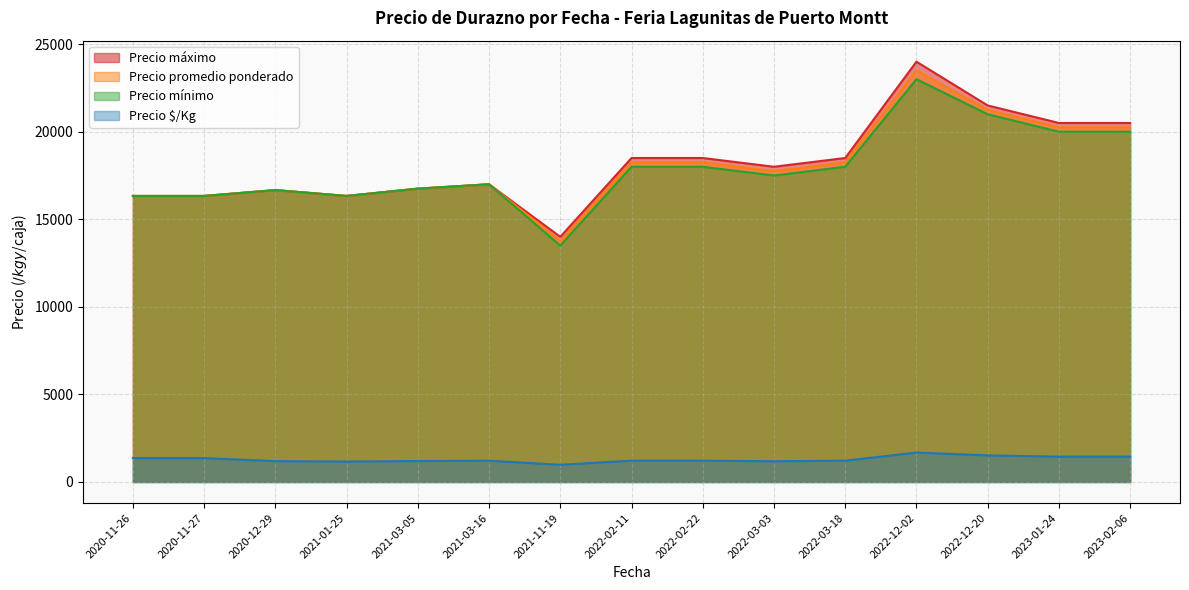

What is the difference between the maximum and minimum values in the Precio promedio ponderado series?

9750